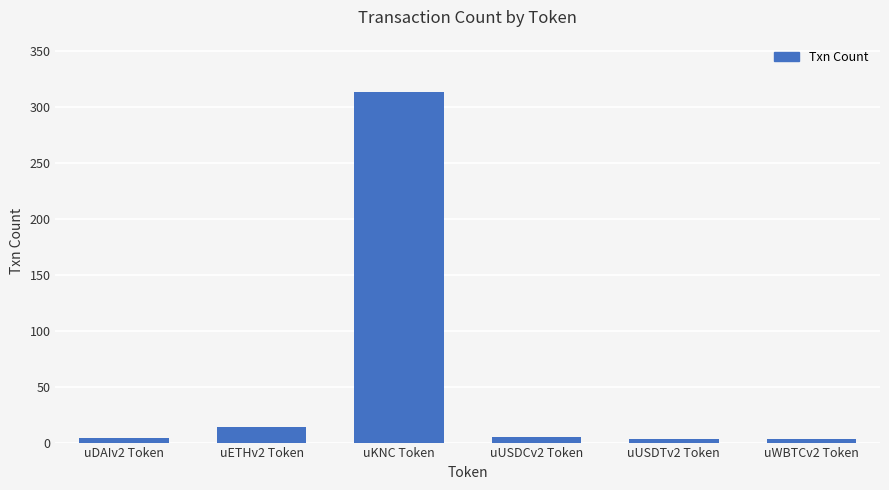

At which label is the value closest to 158?

uETHv2 Token